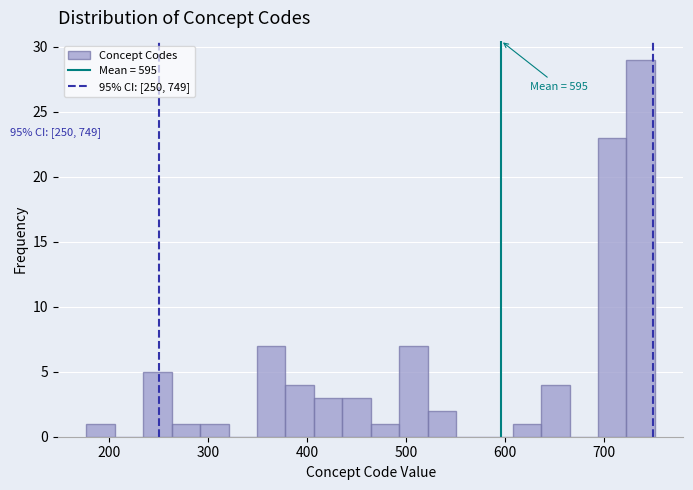

Read against the x-axis, roughly where is the centre of the tallest bar?

740